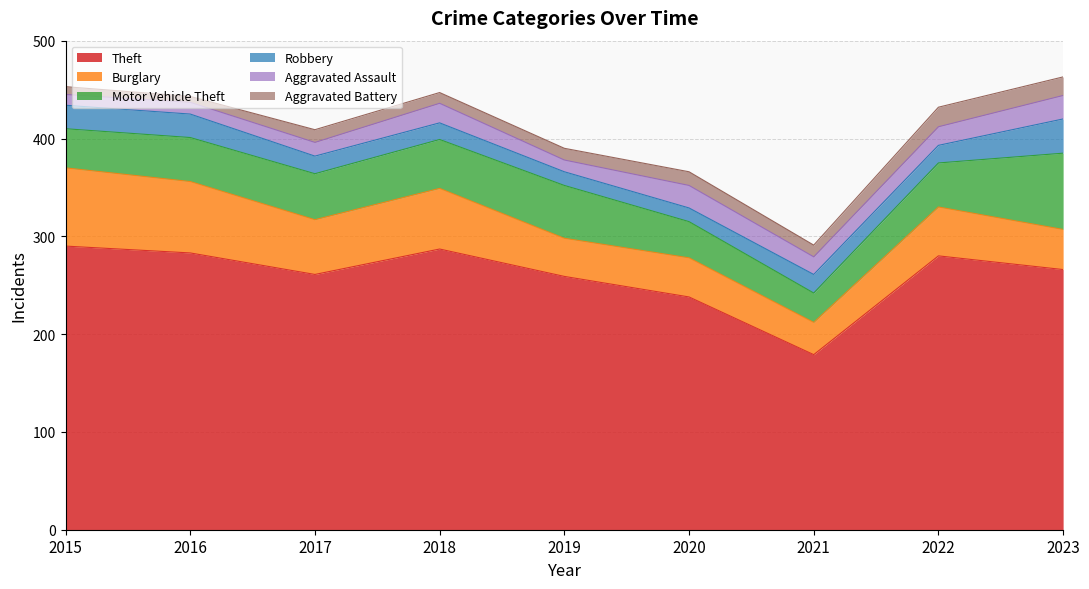

Is the value of Robbery at 2022 greater than the value of Aggravated Battery at 2018?

Yes